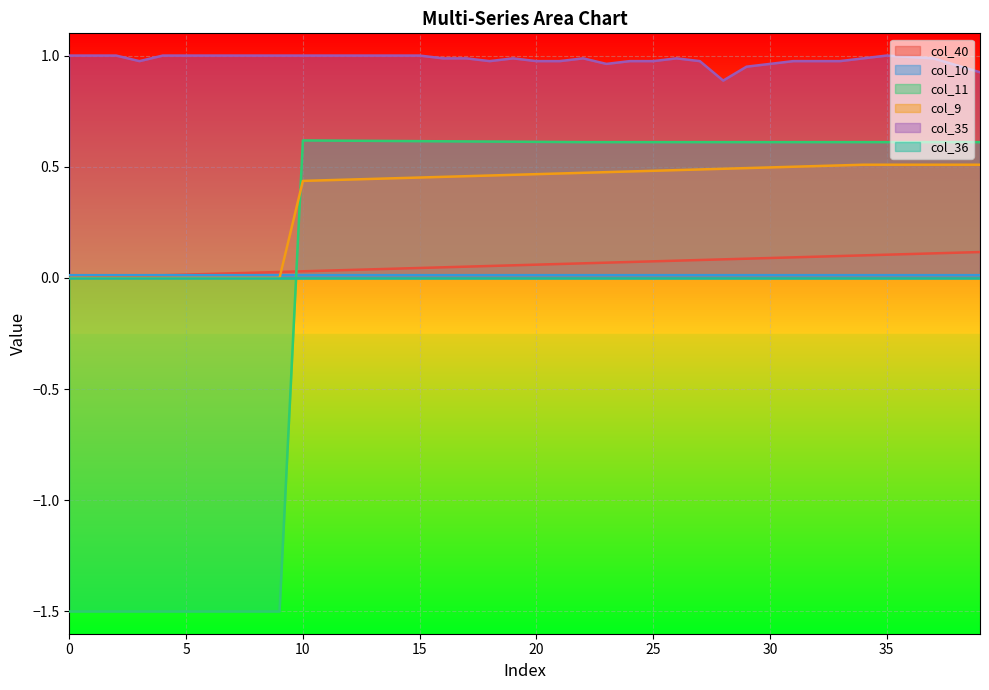

What is the value of the col_11 point at the 21st from the left?

0.6